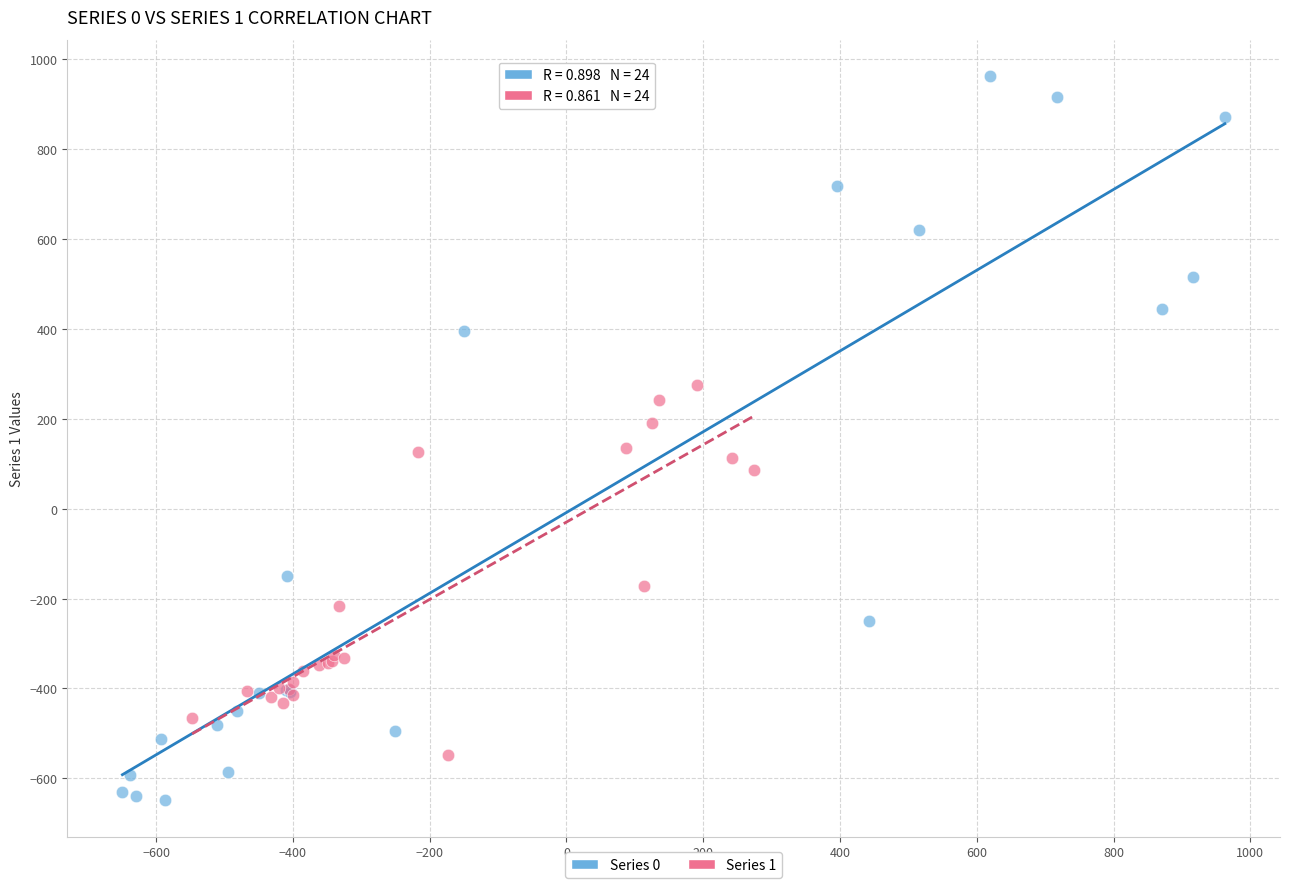

Which series contains the highest Y value?

Series 0